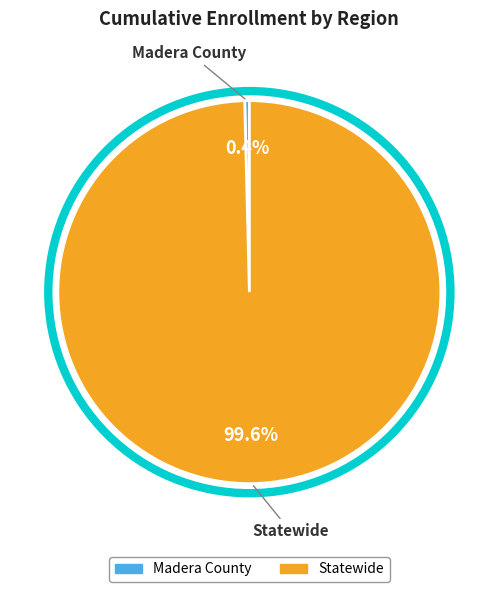

Does Statewide represent more than half of the total?

Yes